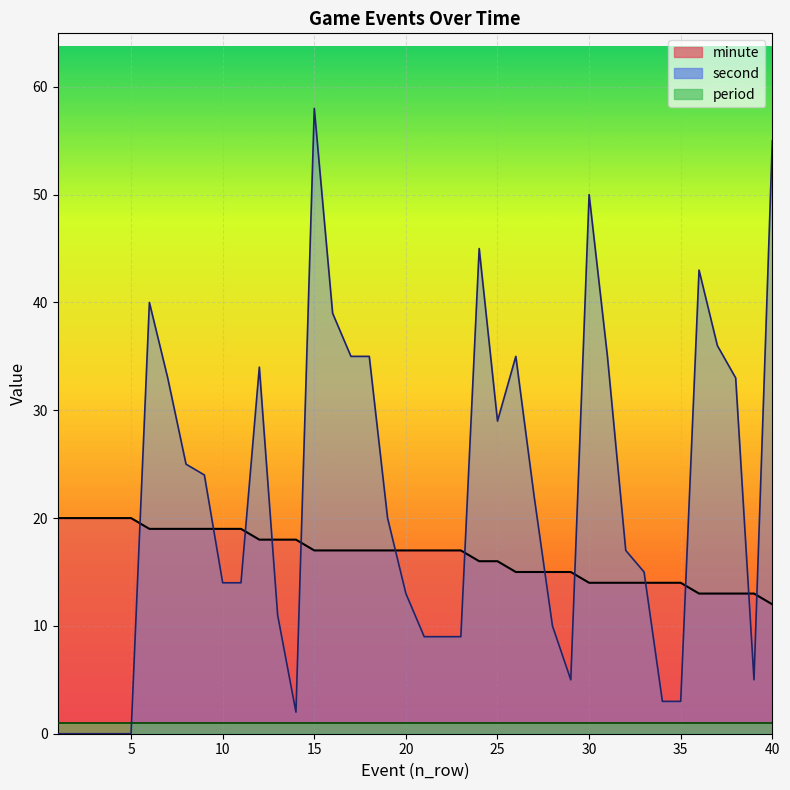

Rank the categories by second value from lowest to highest.

1, 2, 3, 4, 5, 14, 34, 35, 29, 39, 21, 22, 23, 28, 13, 20, 10, 11, 33, 32, 19, 27, 9, 8, 25, 7, 38, 12, 17, 18, 26, 31, 37, 16, 6, 36, 24, 30, 40, 15